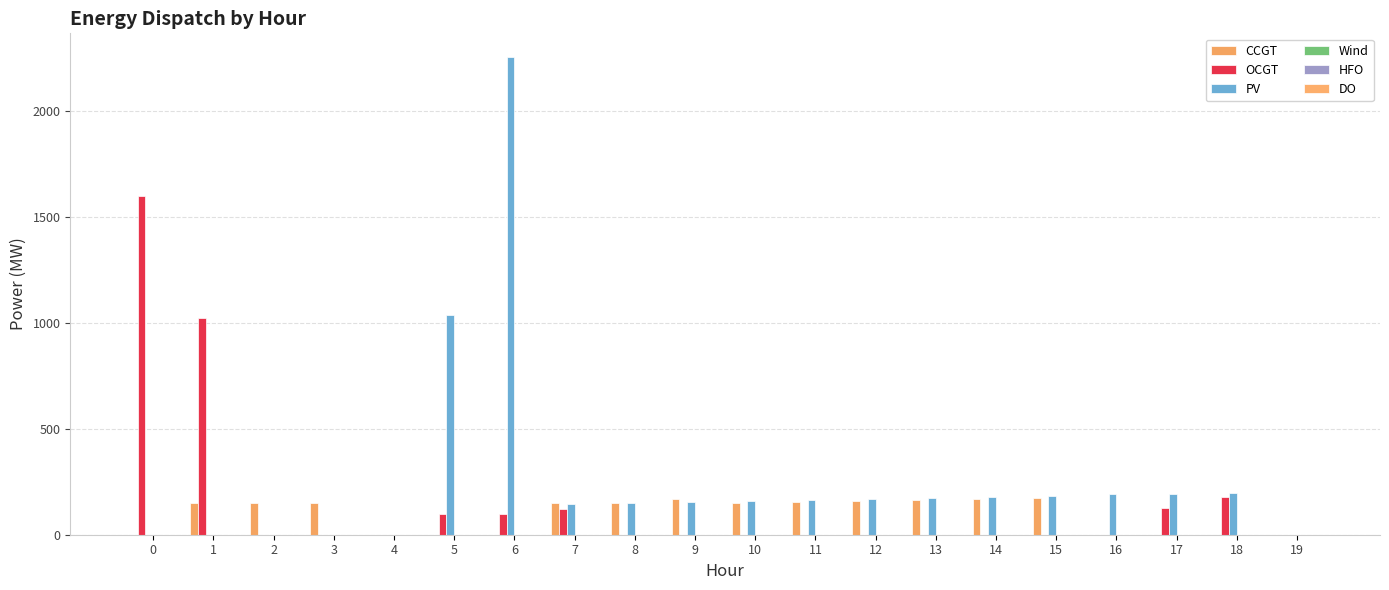

What is the average value of the PV series?

268